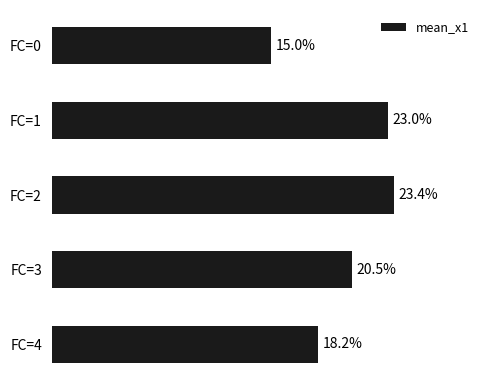

At which label is the value closest to 19?

FC=4